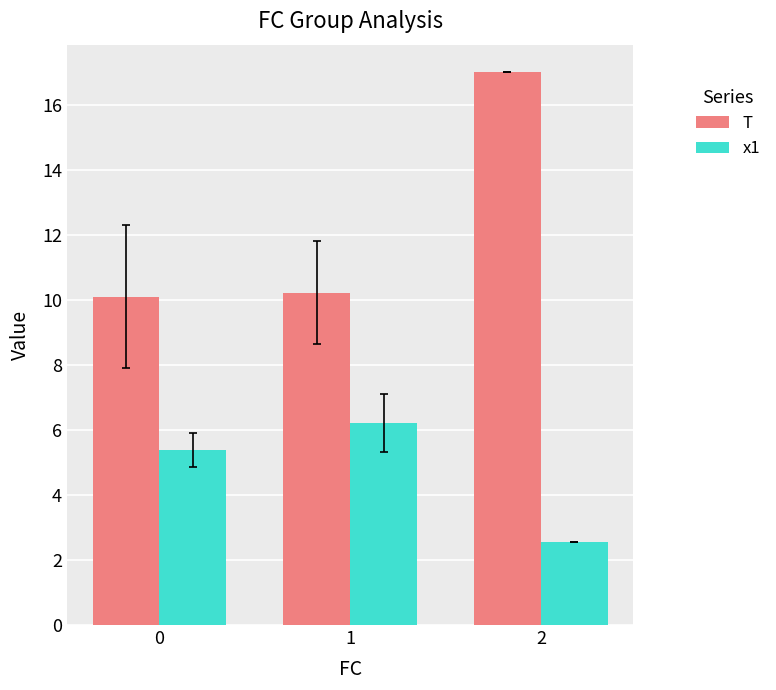

Reading left to right, what are all the values shown in this chart?

T: 10.1	10.2	17.0
x1: 5.4	6.2	2.5